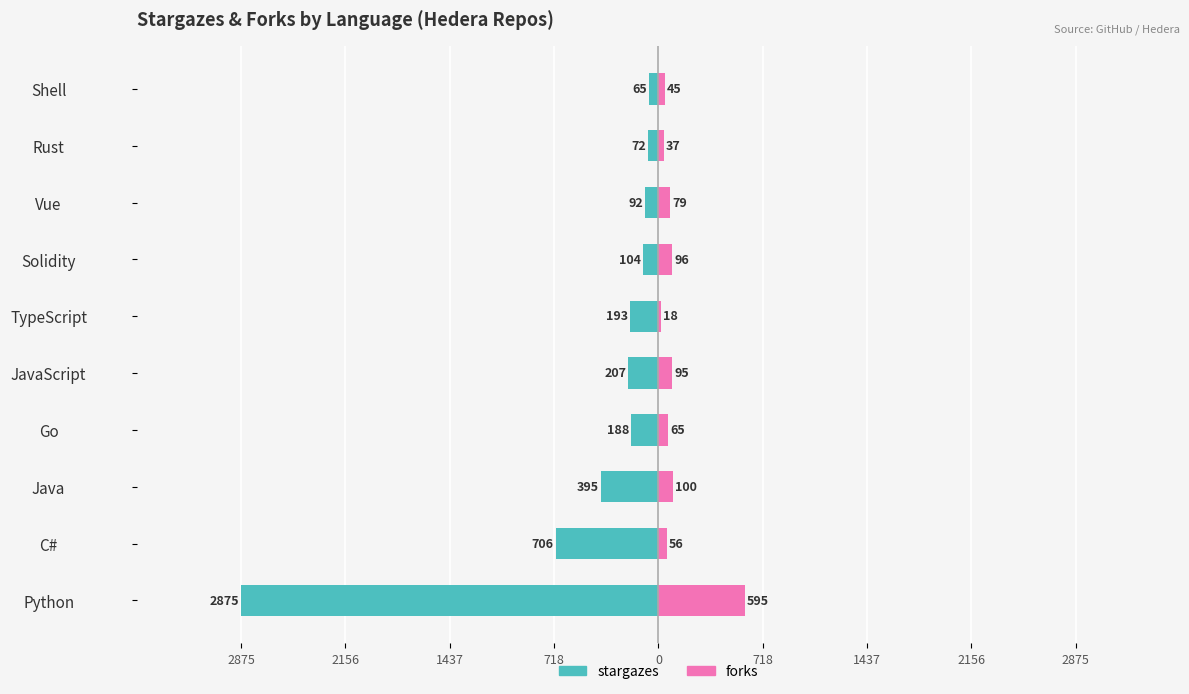

What is the difference between the maximum and second lowest values in the forks series?

558